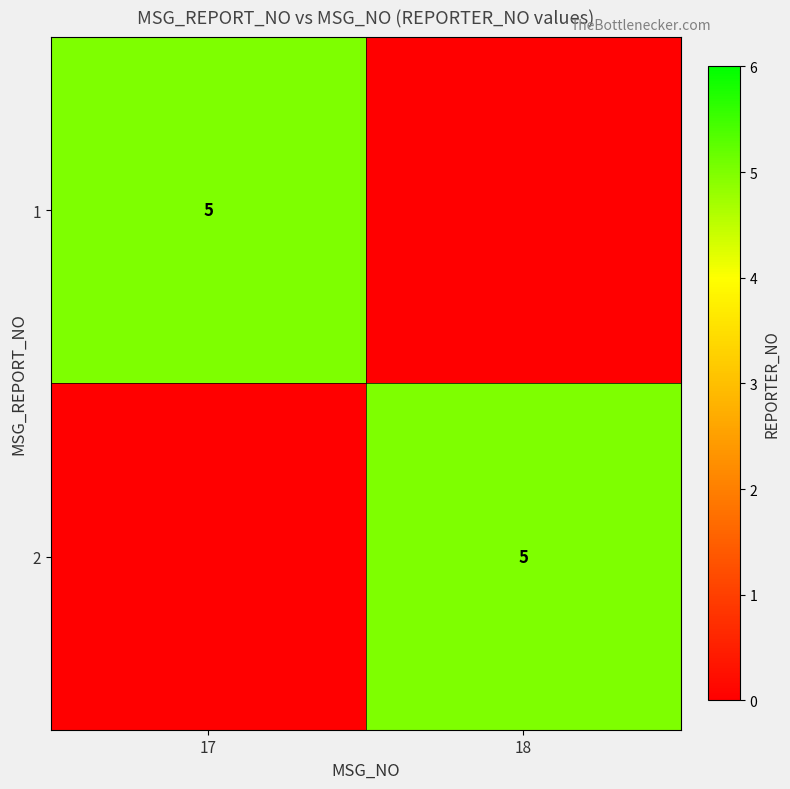

What is the total value across all series at 18?

5